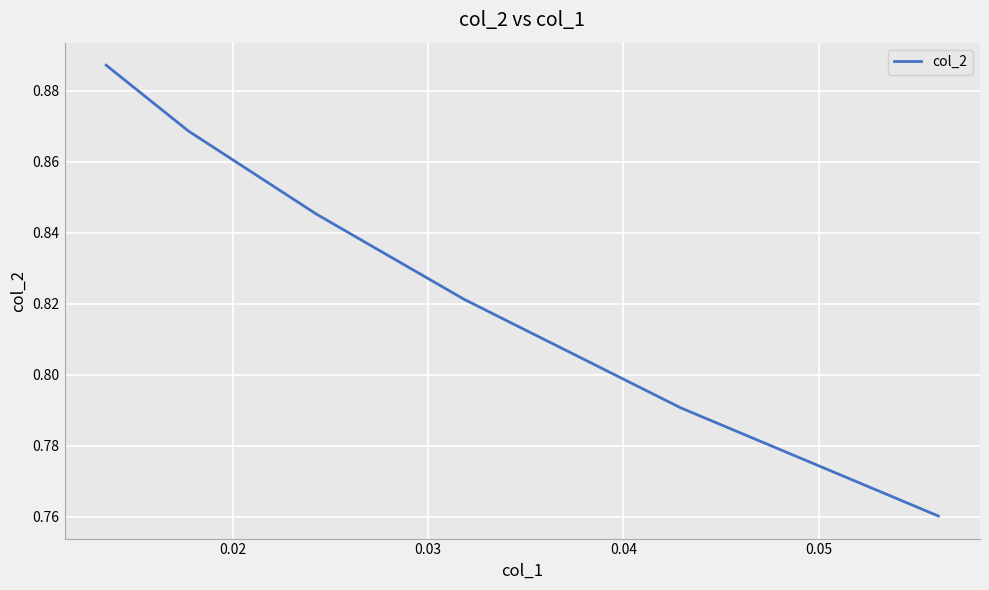

How many values are between 0 and 1?

6